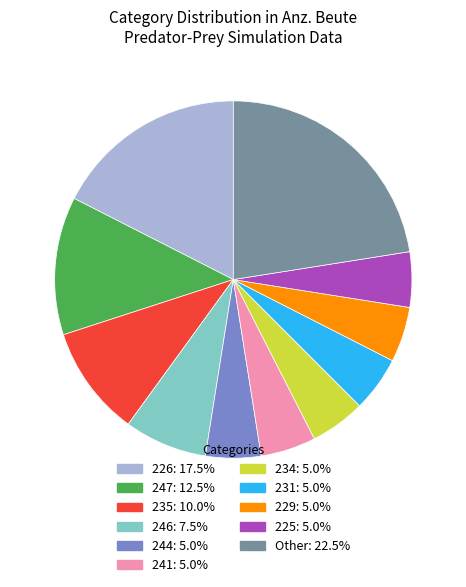

How many segments does this pie chart have?

11